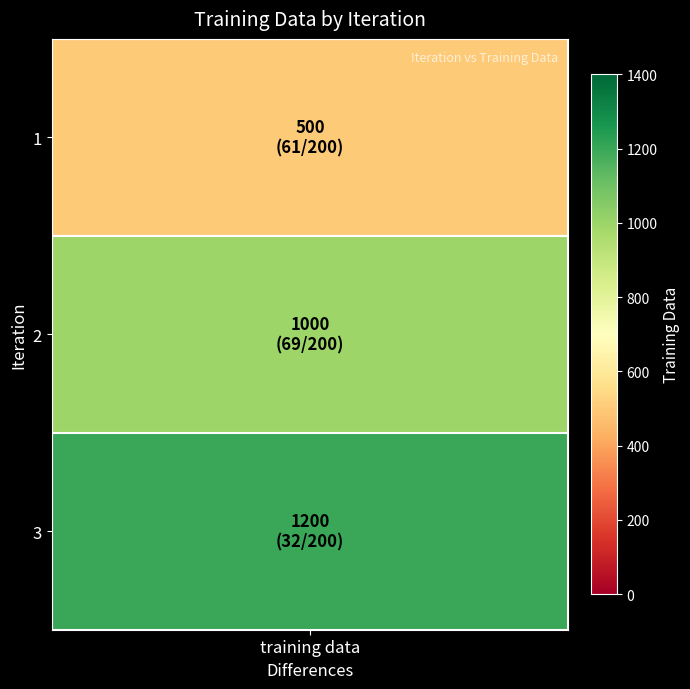

What is the ratio of the value at 2 to the value at 1?

2.0